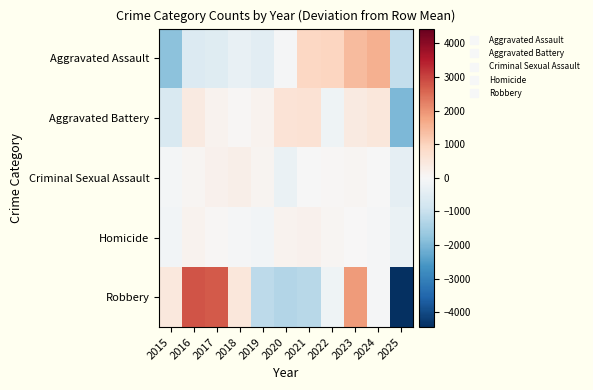

Reading right to left, extract all data points from this chart.

Aggravated Assault: 2025=-1047.6	2024=1586.4	2023=1393.4	2022=962.4	2021=923.4	2020=-53.6	2019=-477.6	2018=-316.6	2017=-525.6	2016=-605.6	2015=-1838.6
Aggravated Battery: 2025=-2010.5	2024=486.5	2023=385.5	2022=-200.5	2021=652.5	2020=624.5	2019=162.5	2018=38.5	2017=149.5	2016=389.5	2015=-677.5
Criminal Sexual Assault: 2025=-413.1	2024=-4.1	2023=82.9	2022=50.9	2021=-31.1	2020=-287.1	2019=136.9	2018=261.9	2017=203.9	2016=75.9	2015=-77.1
Homicide: 2025=-290.5	2024=-40.5	2023=2.5	2022=100.5	2021=176.5	2020=157.5	2019=-130.5	2018=-41.5	2017=42.5	2016=156.5	2015=-133.5
Robbery: 2025=-4441.2	2024=-46.2	2023=1889.8	2022=-197.2	2021=-1242.2	2020=-1307.2	2019=-1167.2	2018=518.8	2017=2718.8	2016=2797.8	2015=475.8